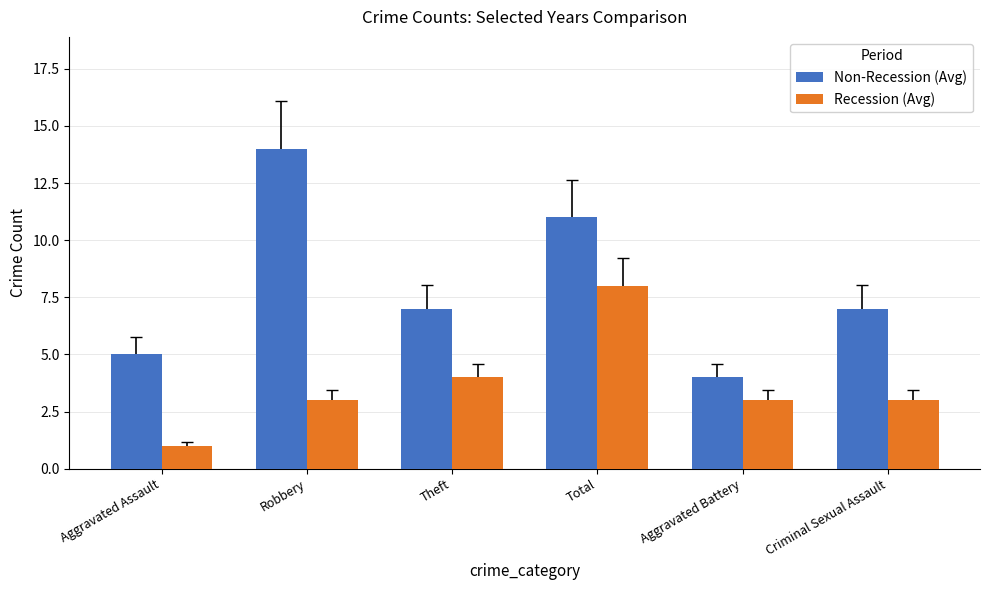

At which category does the chart reach its peak across all series?

Robbery